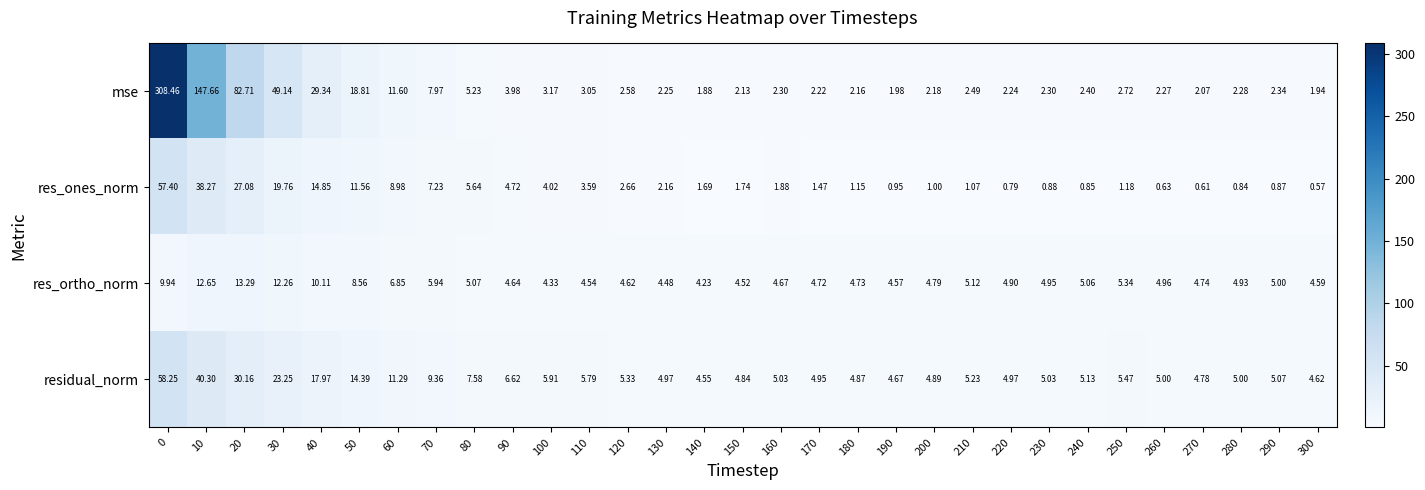

Rank the series at 270 from highest to lowest value.

residual_norm, res_ortho_norm, mse, res_ones_norm